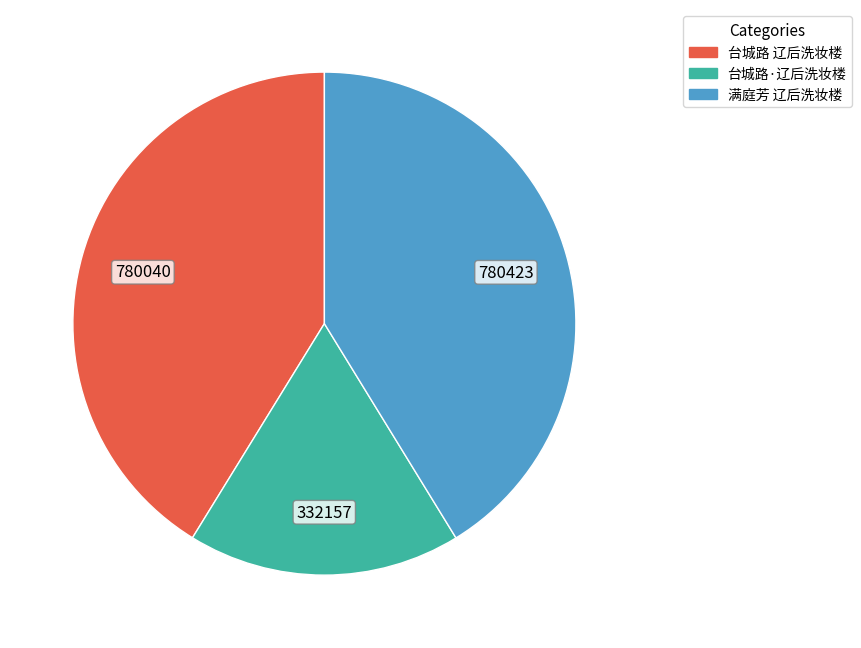

Which category has the smallest portion of the pie?

台城路·辽后洗妆楼